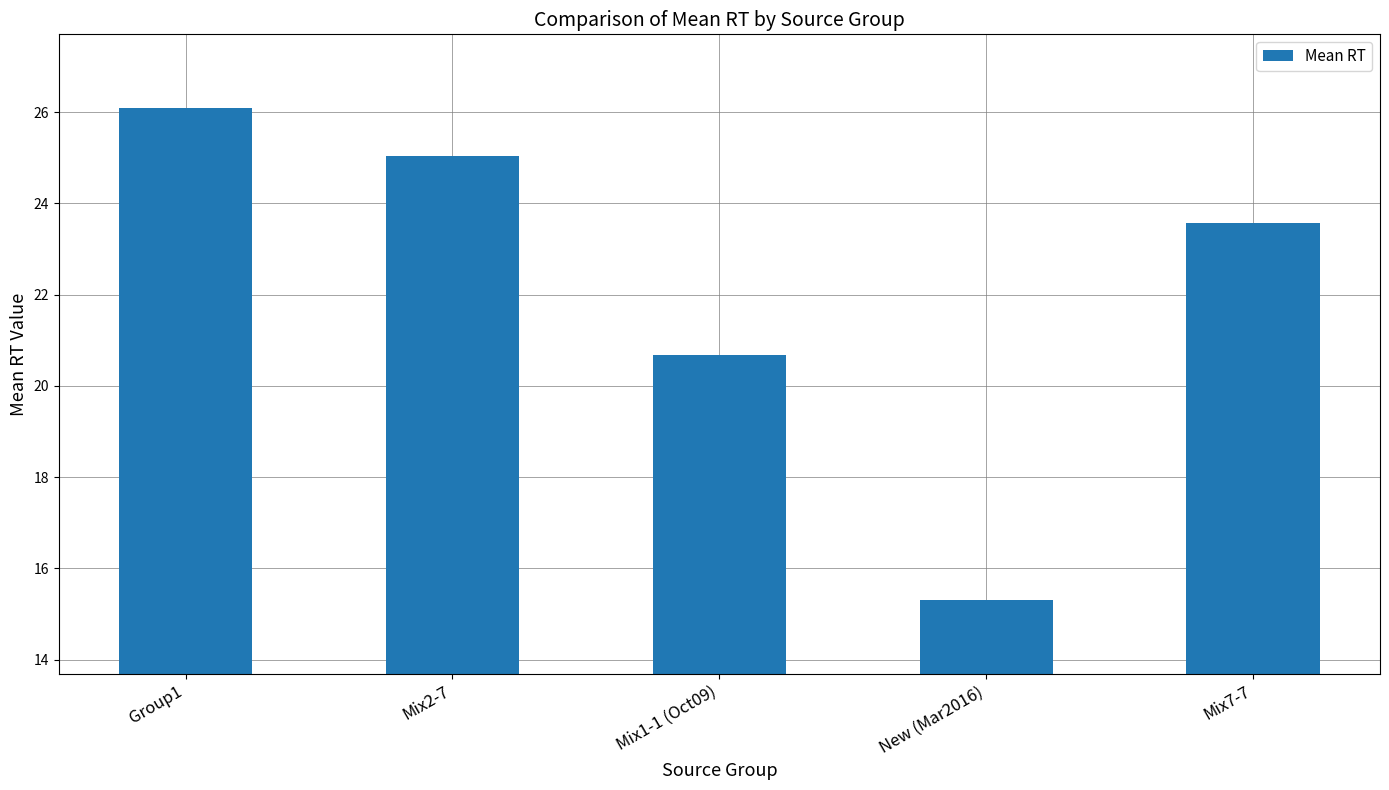

Approximately how many times larger is the value at New (Mar2016) compared to Mix2-7?

0.6